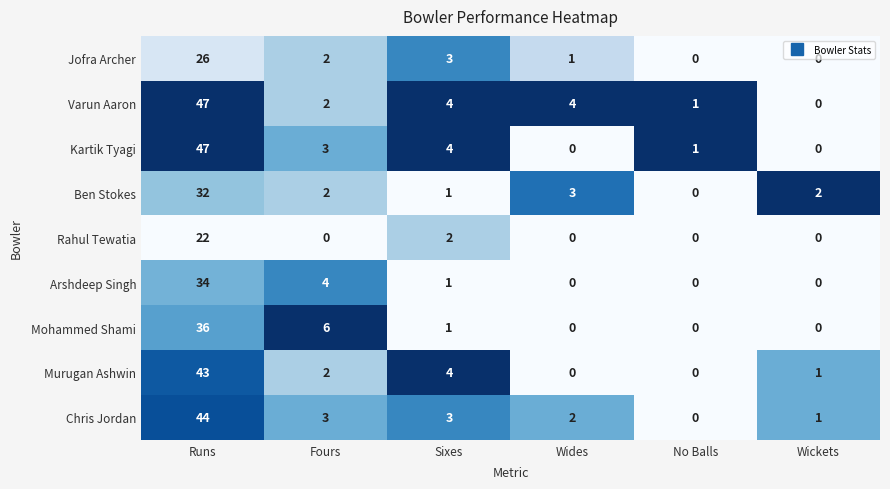

At how many categories does at least one series exceed 0?

6